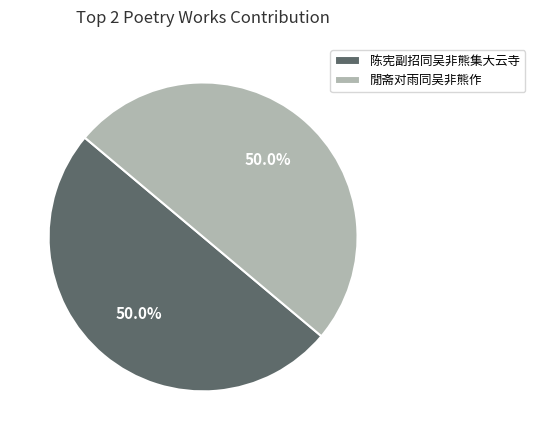

Combined, do 閒斋对雨同吴非熊作 and 陈宪副招同吴非熊集大云寺 account for over 50%?

Yes